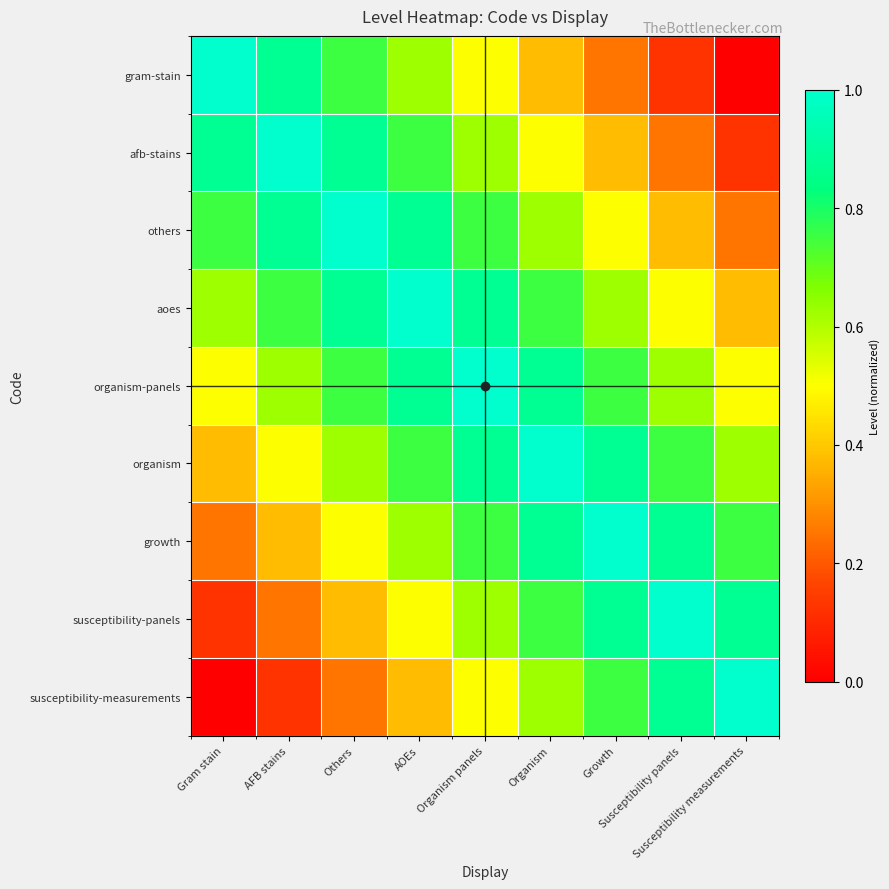

Reading left to right, extract all data points from this chart.

gram-stain: Gram stain=1.0	AFB stains=0.9	Others=0.8	AOEs=0.6	Organism panels=0.5	Organism=0.4	Growth=0.2	Susceptibility panels=0.1	Susceptibility measurements=0.0
afb-stains: Gram stain=0.9	AFB stains=1.0	Others=0.9	AOEs=0.8	Organism panels=0.6	Organism=0.5	Growth=0.4	Susceptibility panels=0.2	Susceptibility measurements=0.1
others: Gram stain=0.8	AFB stains=0.9	Others=1.0	AOEs=0.9	Organism panels=0.8	Organism=0.6	Growth=0.5	Susceptibility panels=0.4	Susceptibility measurements=0.2
aoes: Gram stain=0.6	AFB stains=0.8	Others=0.9	AOEs=1.0	Organism panels=0.9	Organism=0.8	Growth=0.6	Susceptibility panels=0.5	Susceptibility measurements=0.4
organism-panels: Gram stain=0.5	AFB stains=0.6	Others=0.8	AOEs=0.9	Organism panels=1.0	Organism=0.9	Growth=0.8	Susceptibility panels=0.6	Susceptibility measurements=0.5
organism: Gram stain=0.4	AFB stains=0.5	Others=0.6	AOEs=0.8	Organism panels=0.9	Organism=1.0	Growth=0.9	Susceptibility panels=0.8	Susceptibility measurements=0.6
growth: Gram stain=0.2	AFB stains=0.4	Others=0.5	AOEs=0.6	Organism panels=0.8	Organism=0.9	Growth=1.0	Susceptibility panels=0.9	Susceptibility measurements=0.8
susceptibility-panels: Gram stain=0.1	AFB stains=0.2	Others=0.4	AOEs=0.5	Organism panels=0.6	Organism=0.8	Growth=0.9	Susceptibility panels=1.0	Susceptibility measurements=0.9
susceptibility-measurements: Gram stain=0.0	AFB stains=0.1	Others=0.2	AOEs=0.4	Organism panels=0.5	Organism=0.6	Growth=0.8	Susceptibility panels=0.9	Susceptibility measurements=1.0